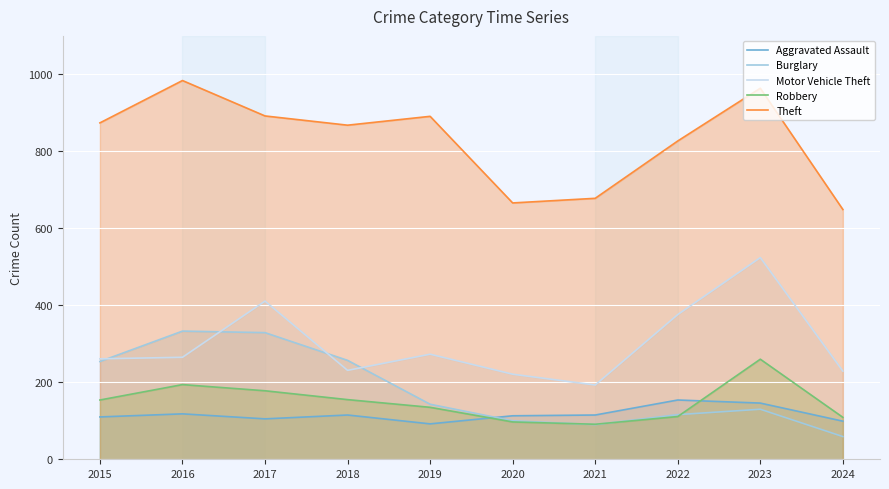

In Burglary, how many points are lower than both neighbors (excluding endpoints)?

1